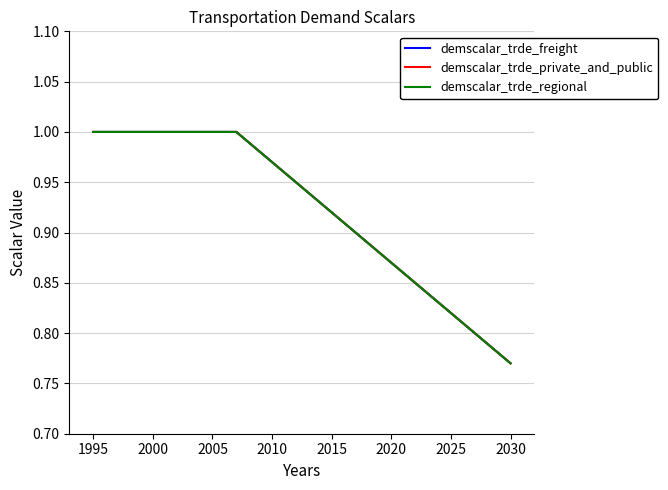

Does the chart display data point markers on the line(s)?

No